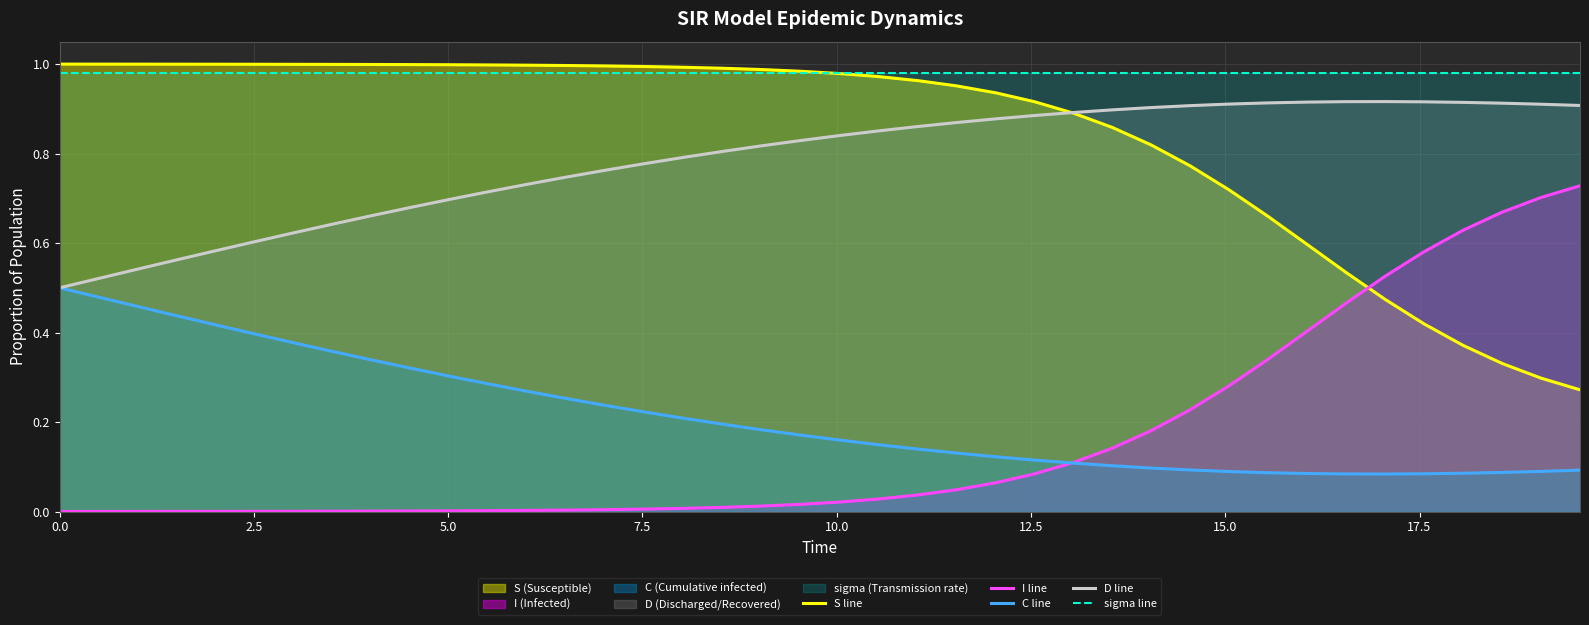

True or false: C line and S line cross at least once.

False